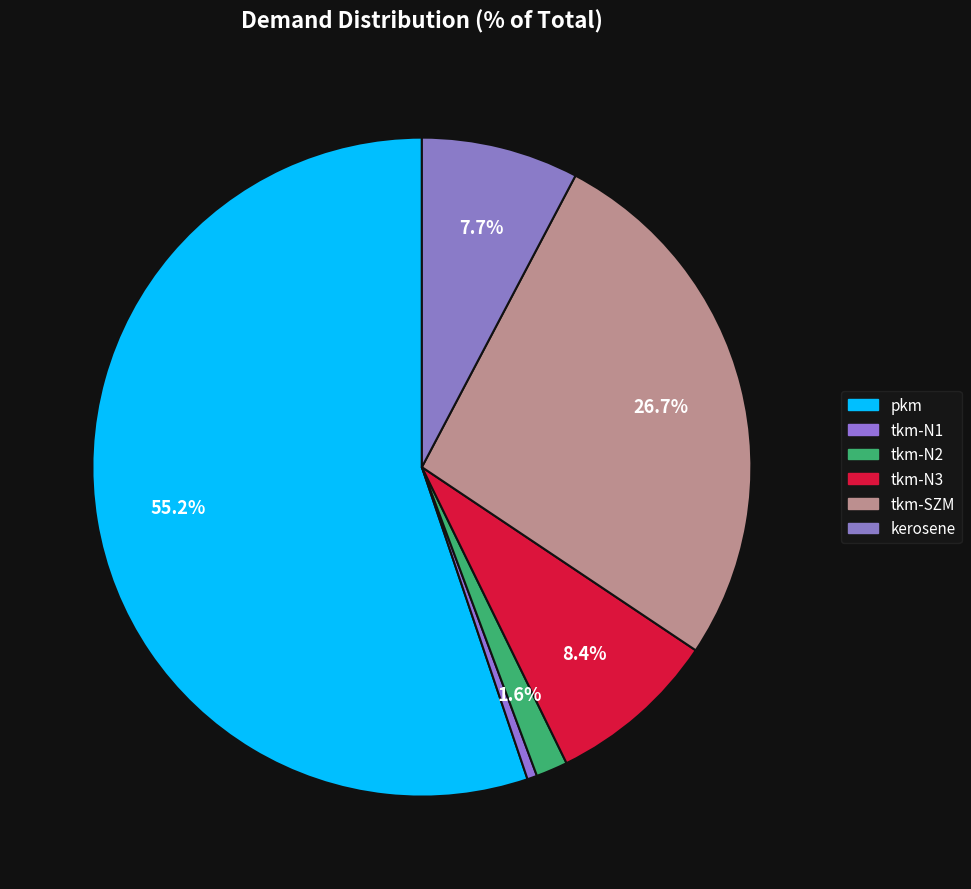

Does pkm account for over 50% of the chart?

Yes